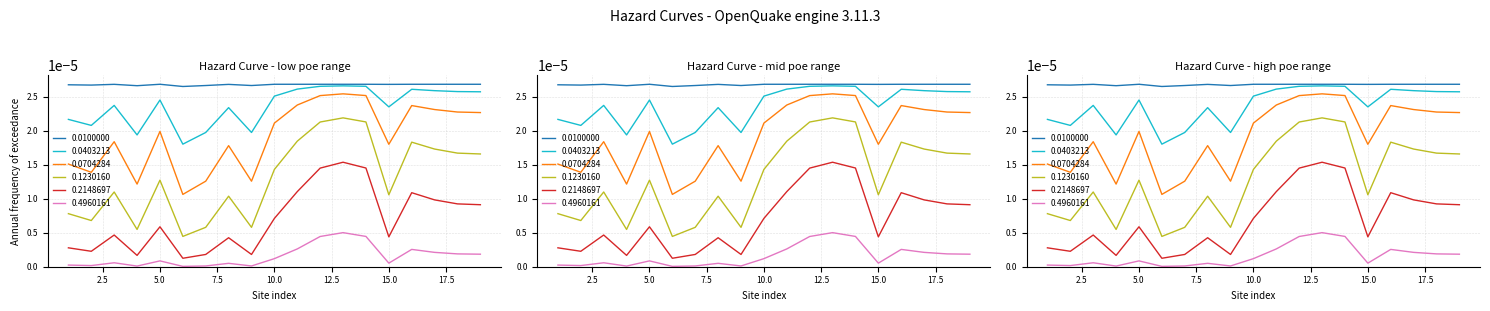

True or false: poe-0.0403213 and poe-0.2148697 cross at least once.

False